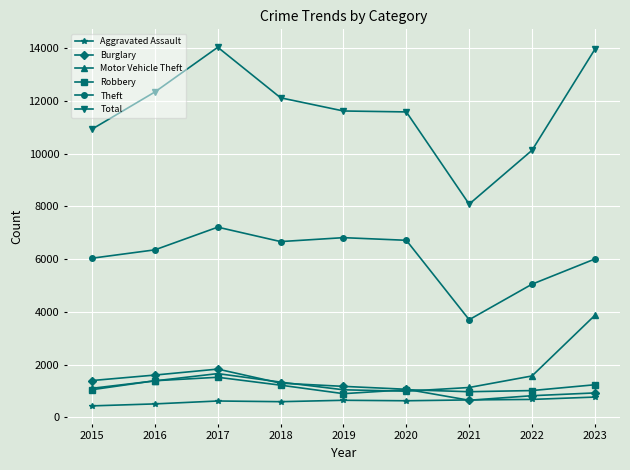

Which series has the largest range (max minus min)?

Total